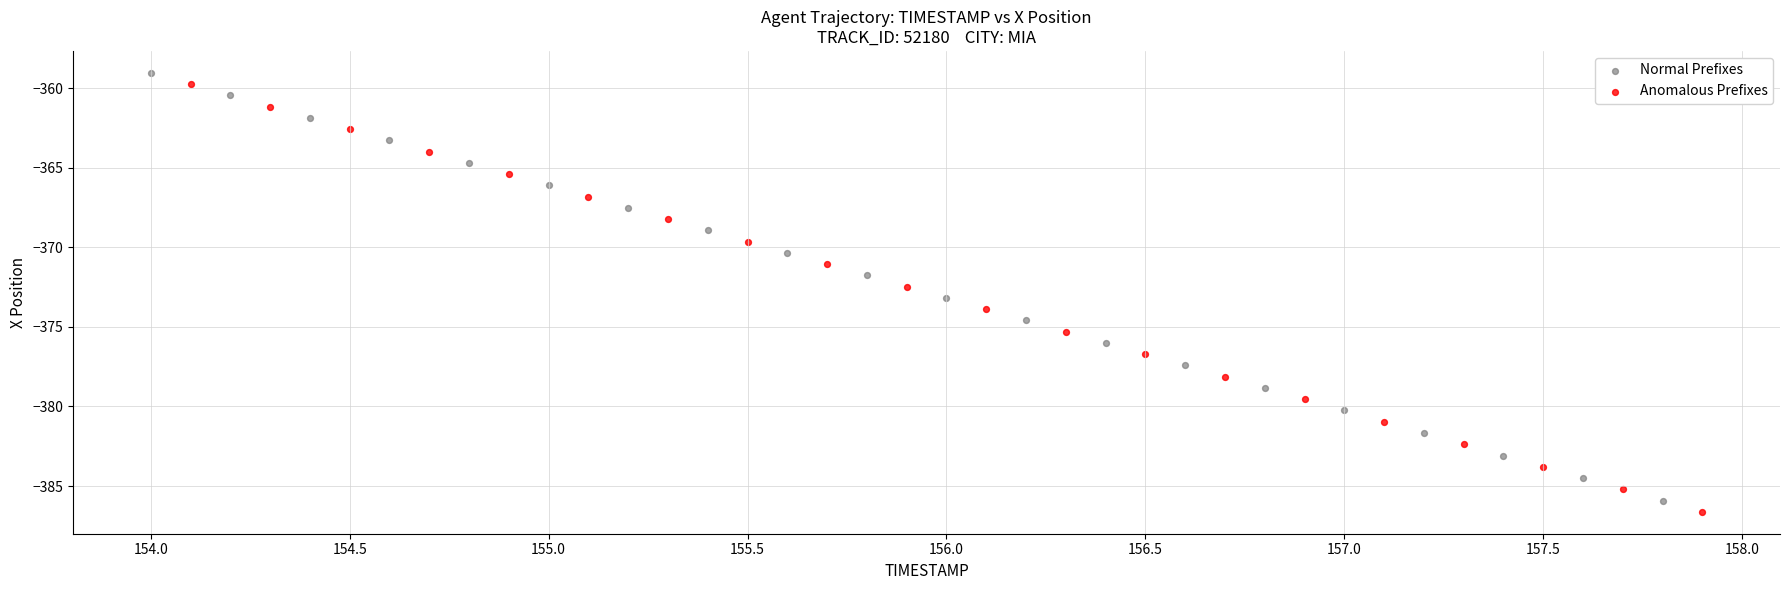

Which series contains the highest Y value?

Normal Prefixes